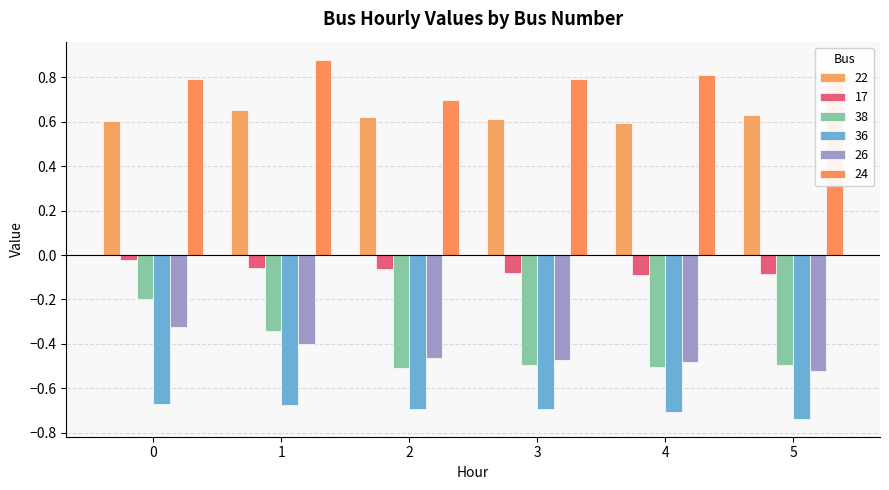

Reading left to right, extract all data points from this chart.

22: 0.6	0.7	0.6	0.6	0.6	0.6
17: -0.0	-0.1	-0.1	-0.1	-0.1	-0.1
38: -0.2	-0.3	-0.5	-0.5	-0.5	-0.5
36: -0.7	-0.7	-0.7	-0.7	-0.7	-0.7
26: -0.3	-0.4	-0.5	-0.5	-0.5	-0.5
24: 0.8	0.9	0.7	0.8	0.8	0.8